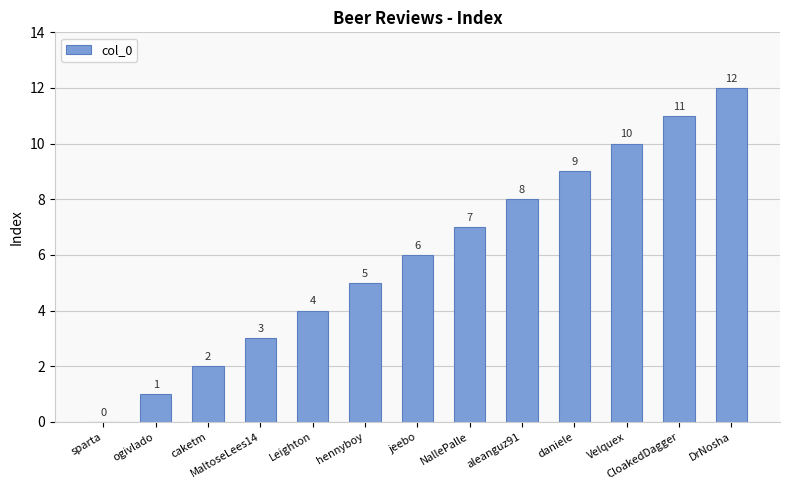

At which category does the chart reach its peak across all series?

DrNosha